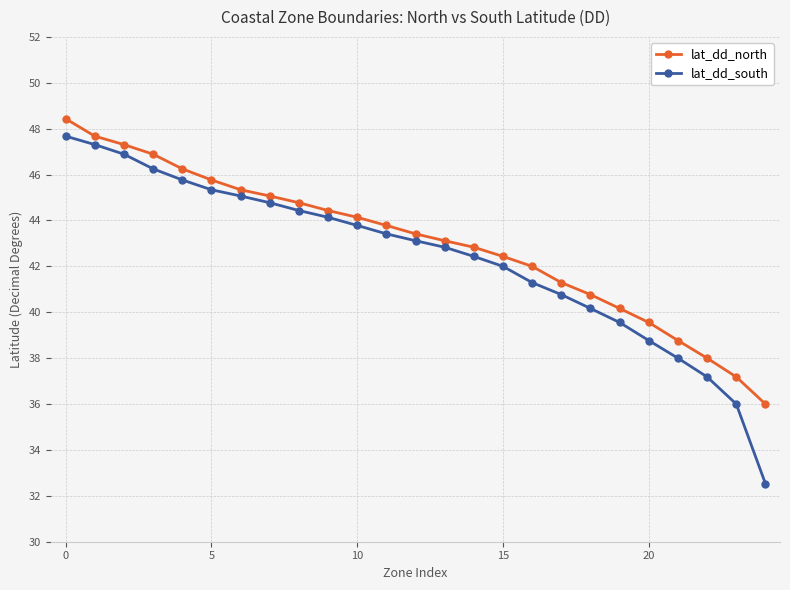

What is the smallest value displayed?

32.5